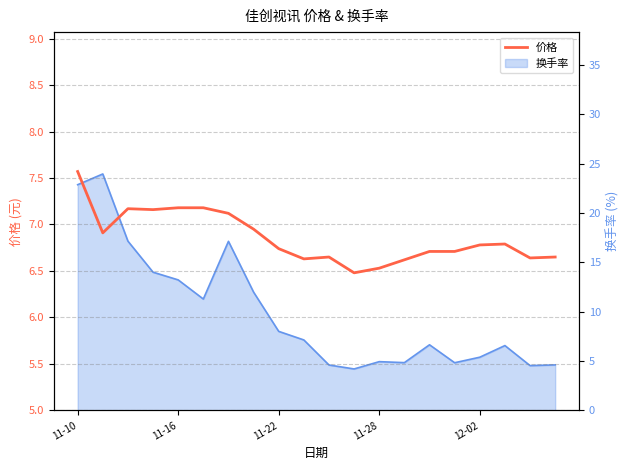

How many data points does each series have?

20